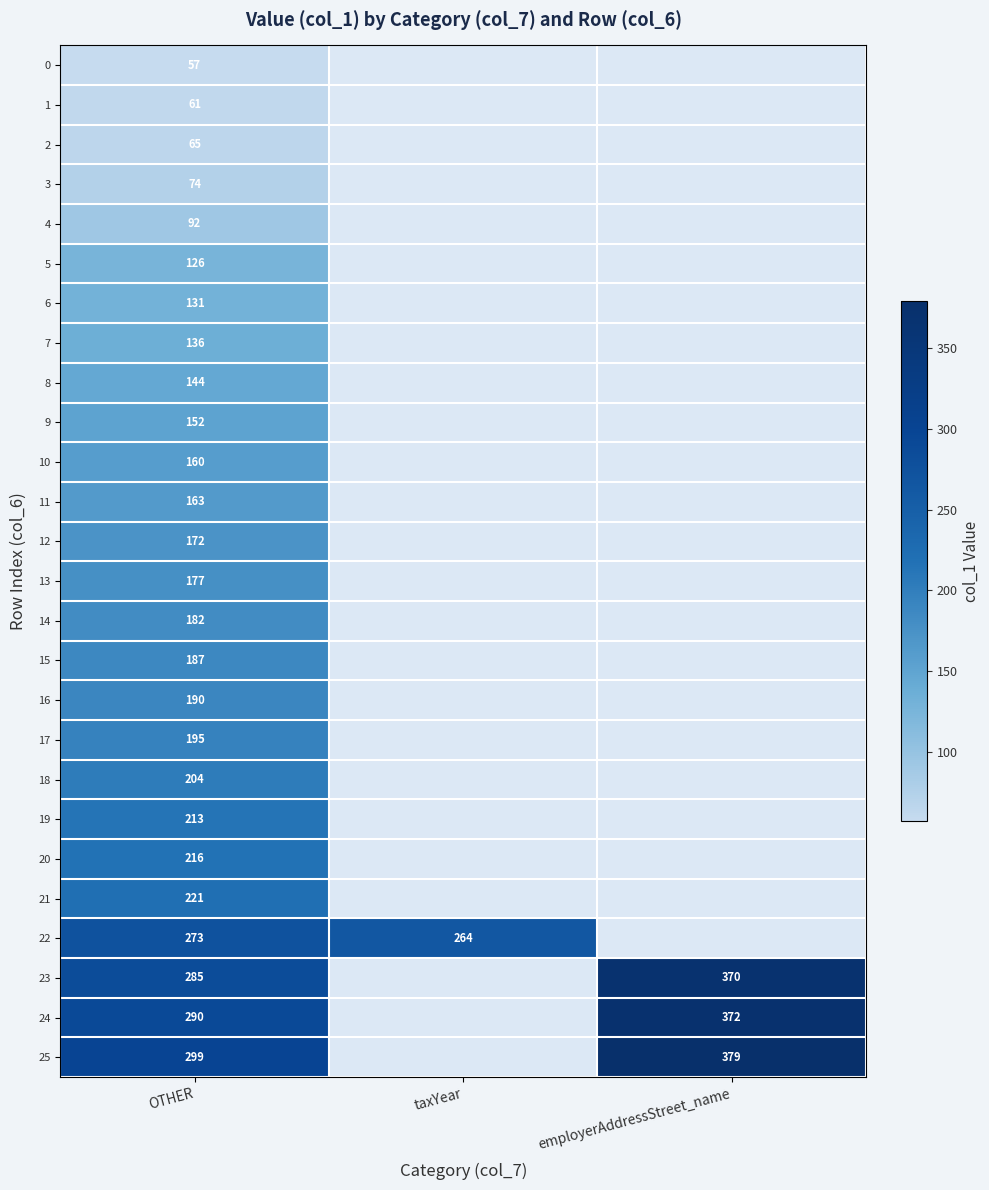

At OTHER, list the series in order from smallest to largest.

0, 1, 2, 3, 4, 5, 6, 7, 8, 9, 10, 11, 12, 13, 14, 15, 16, 17, 18, 19, 20, 21, 22, 23, 24, 25